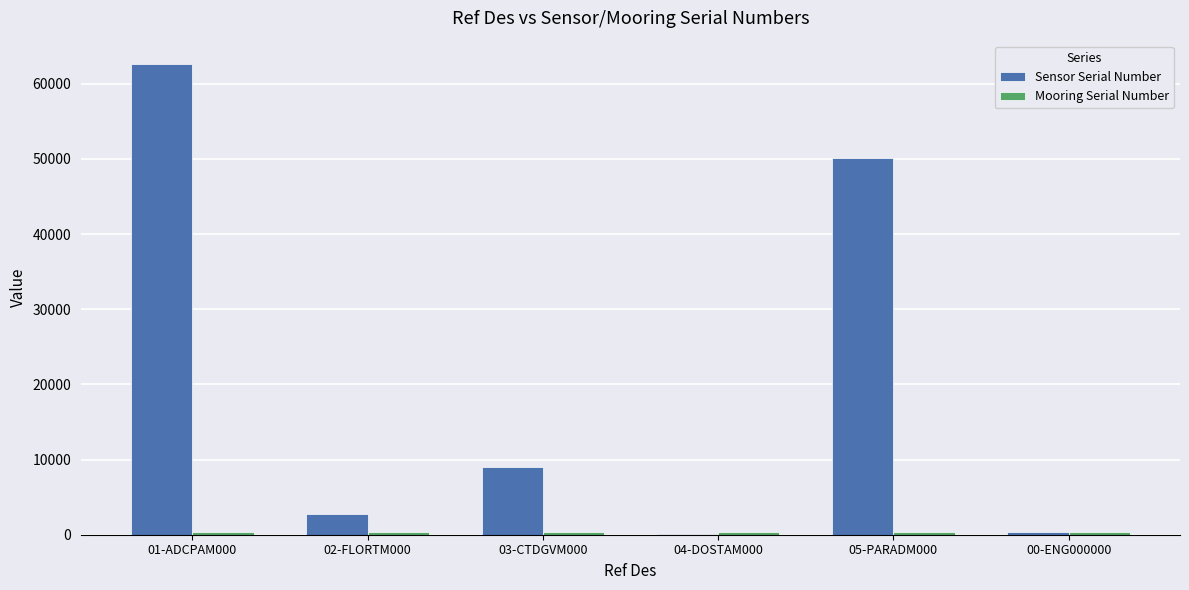

The value of Sensor Serial Number at 03-CTDGVM000 is 9036. True or false?

True